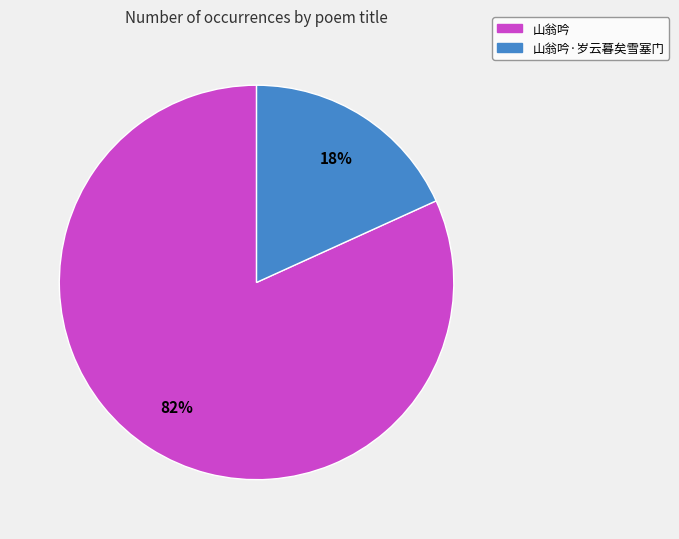

To the nearest percent, what percentage of the pie is 山翁吟?

82%